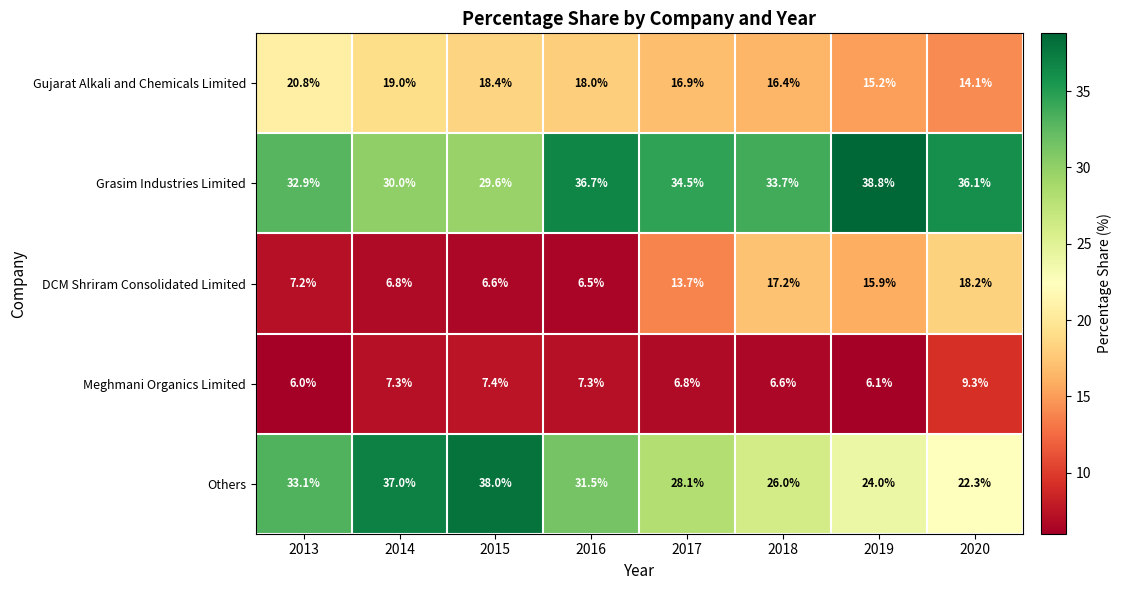

How many categories are shown in the chart?

8